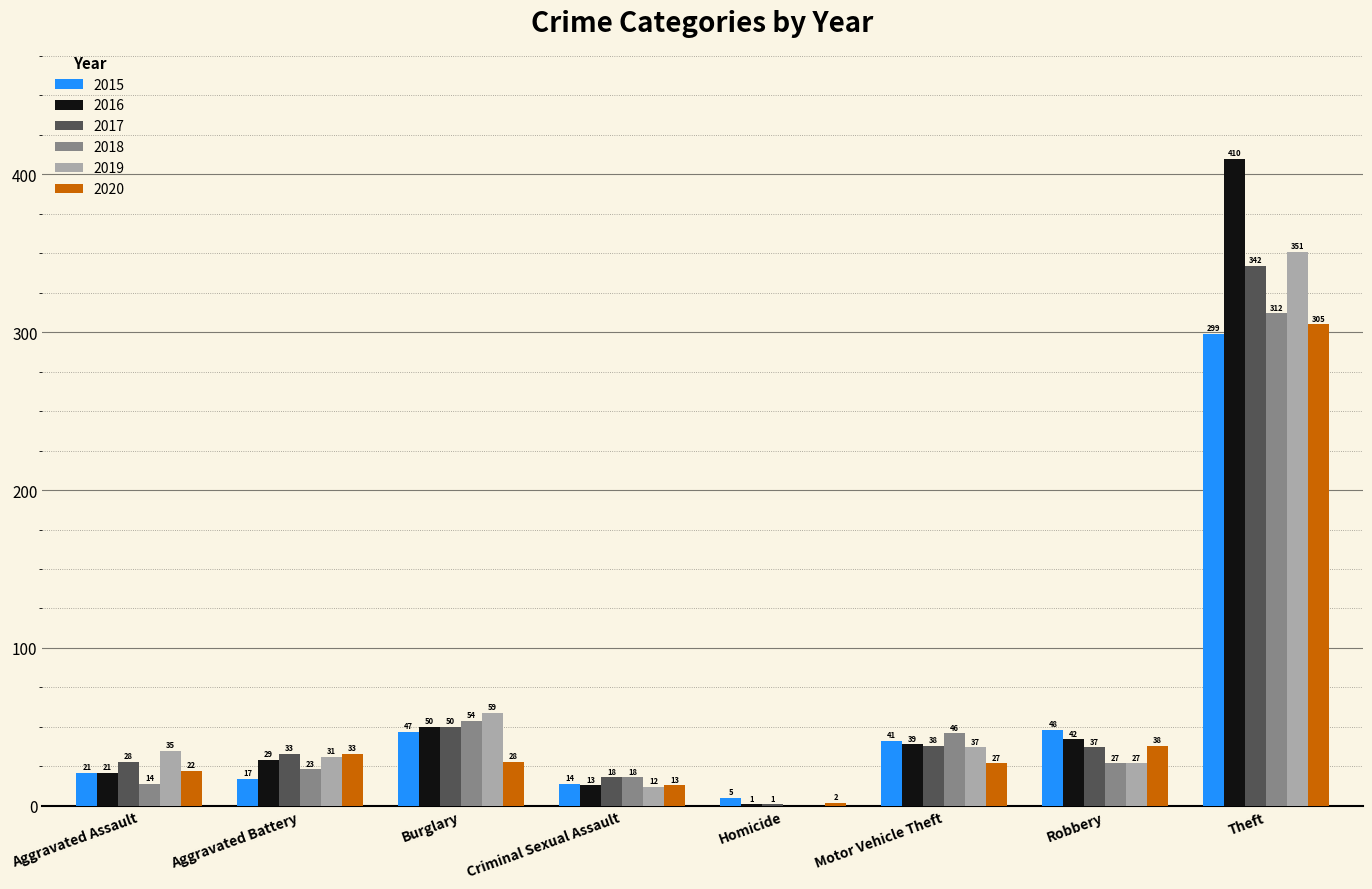

The value of 2020 at Aggravated Battery is 55. True or false?

False